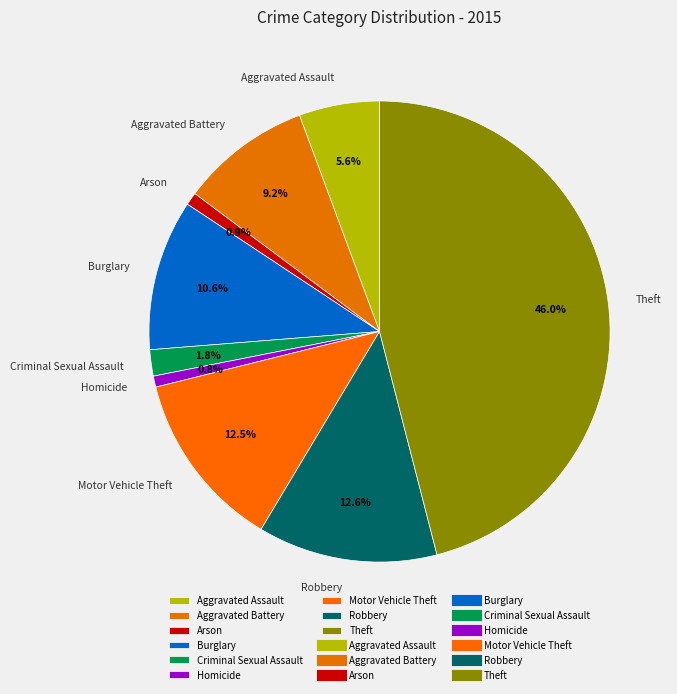

True or false: Theft accounts for 46% of the total.

True